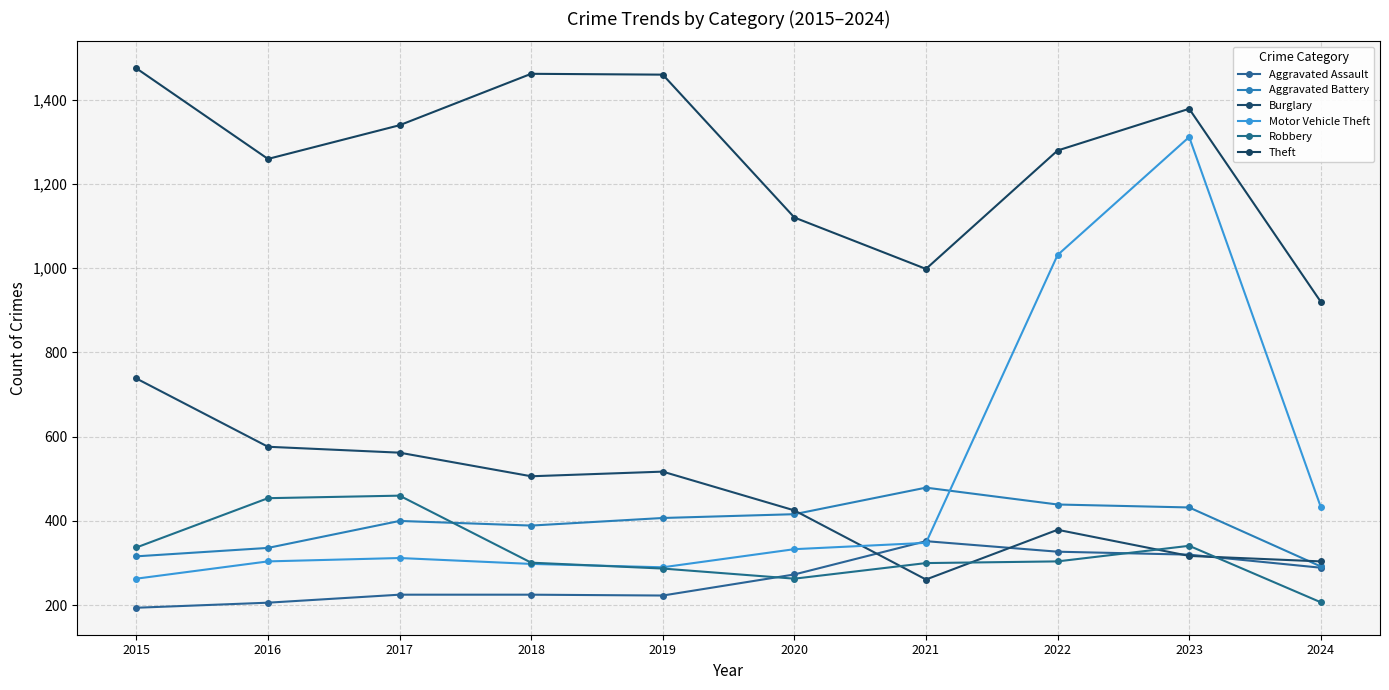

Which category has the highest value in the Robbery series?

2017